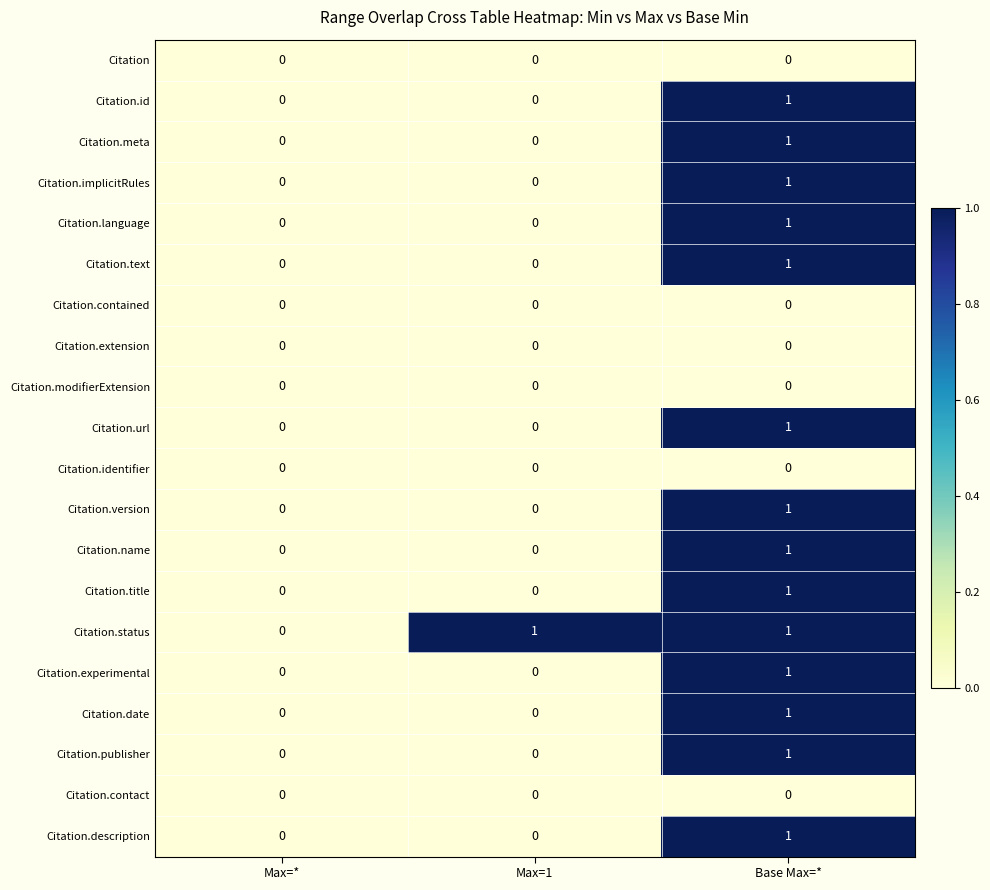

Which series has the largest total across all categories?

Citation.status